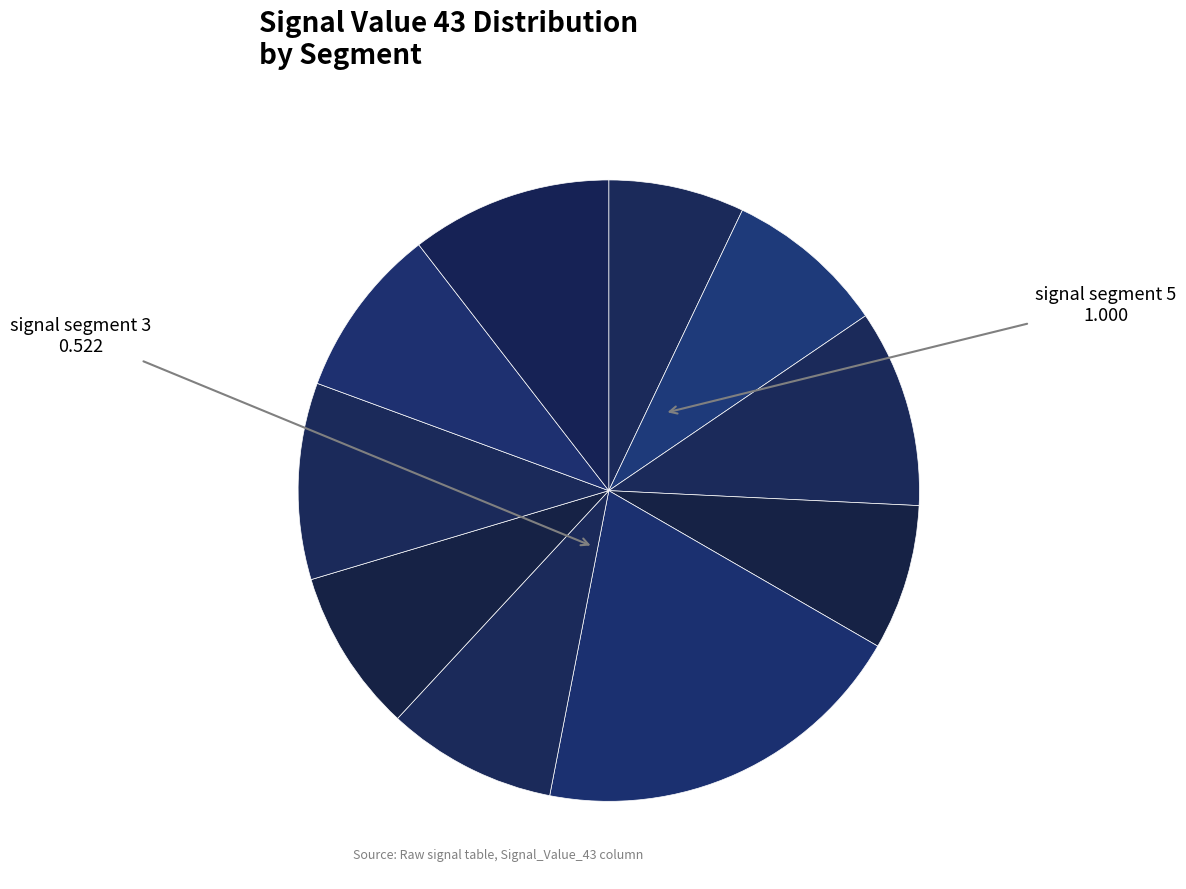

Which category has the smallest portion of the pie?

signal segment 1